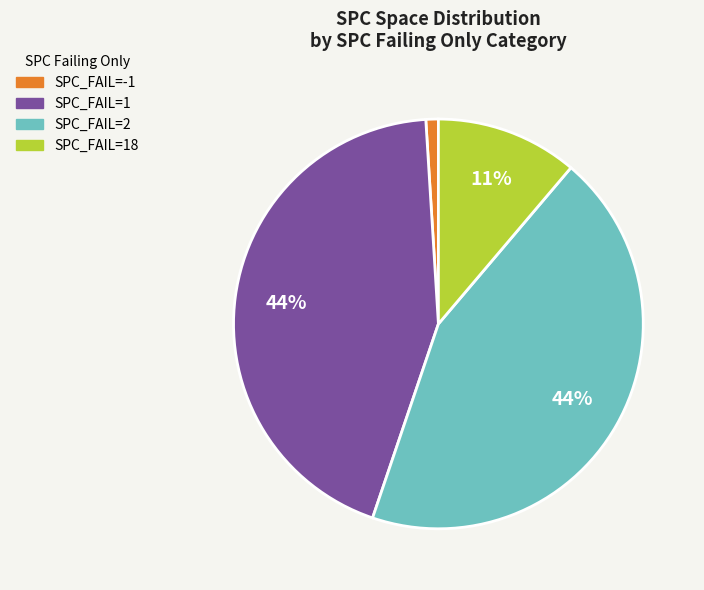

To the nearest percent, what is the difference between the SPC_FAIL=-1 and SPC_FAIL=1 slice percentages?

43%